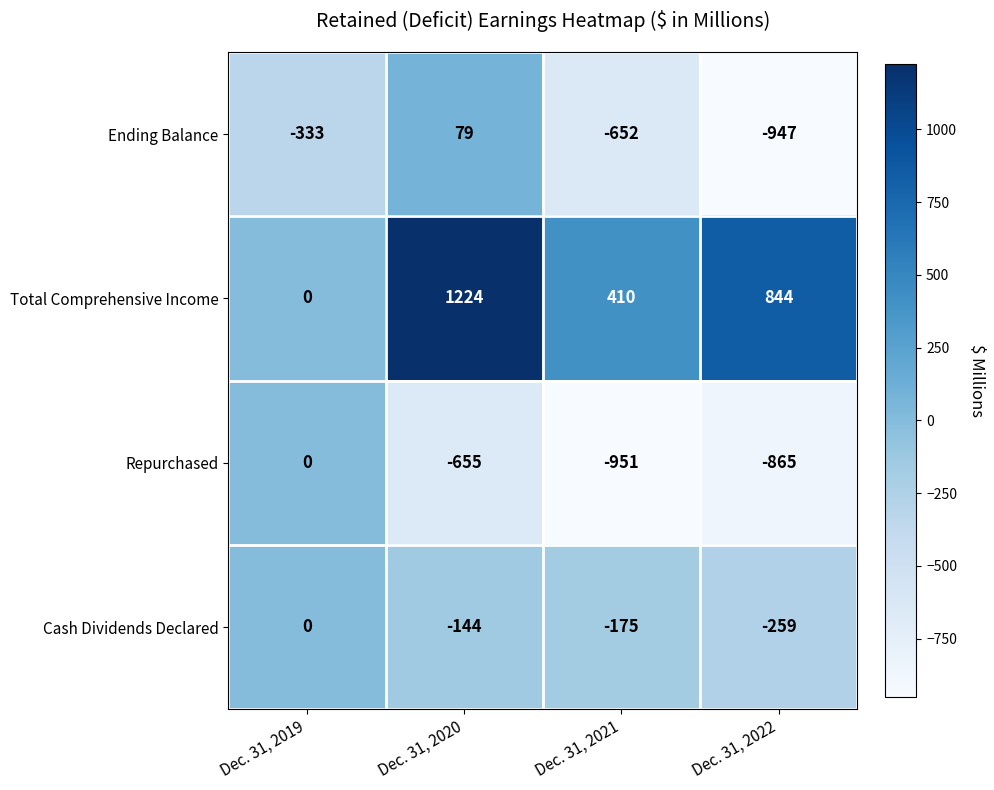

What is the difference between the Ending Balance values at Dec. 31, 2022 and Dec. 31, 2021?

295